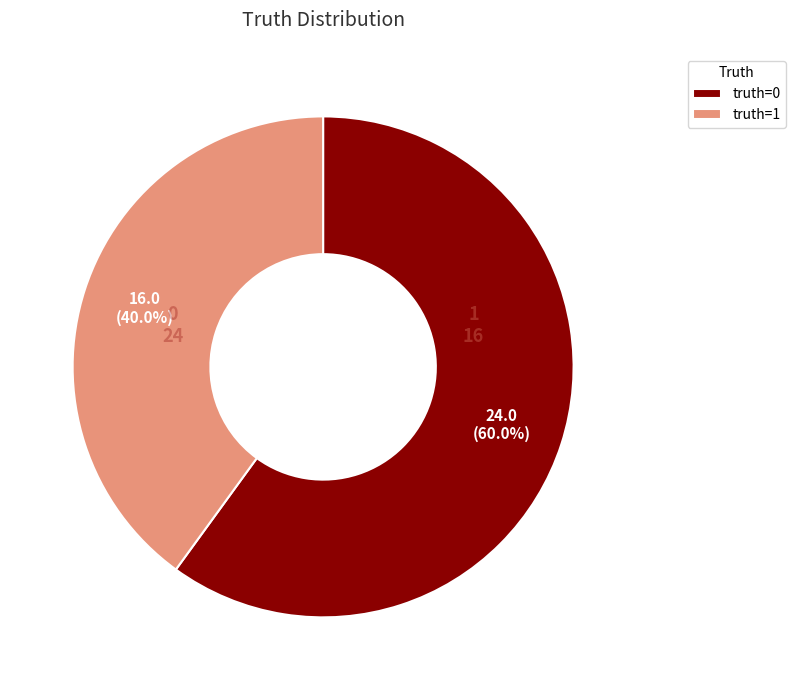

Rank the categories by value from lowest to highest.

truth=1, truth=0